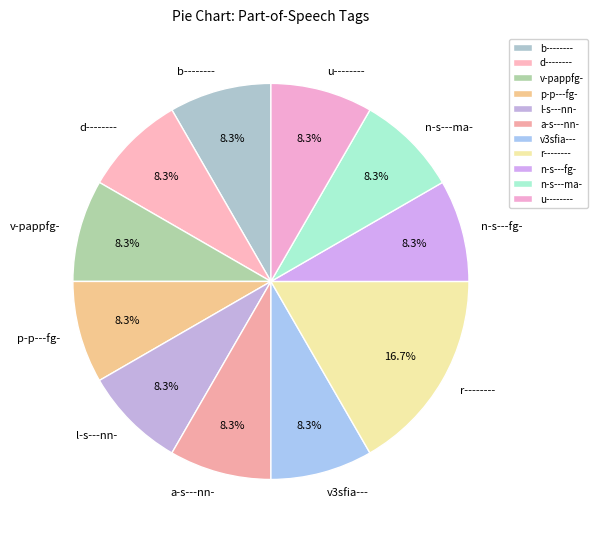

What is the largest slice in the pie chart?

r--------